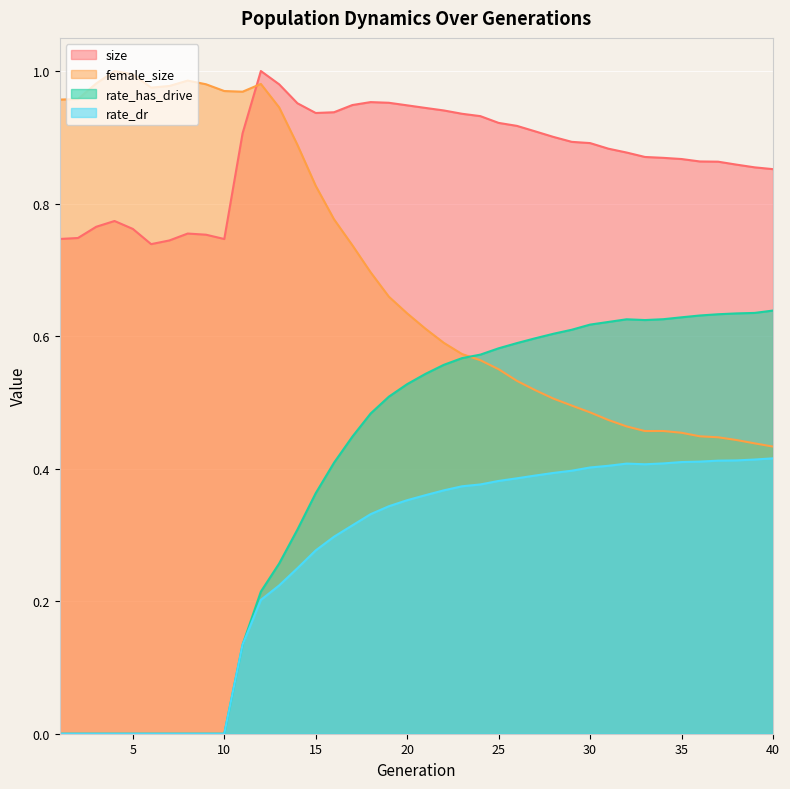

What value does the rate_dr series have at 11?

0.1